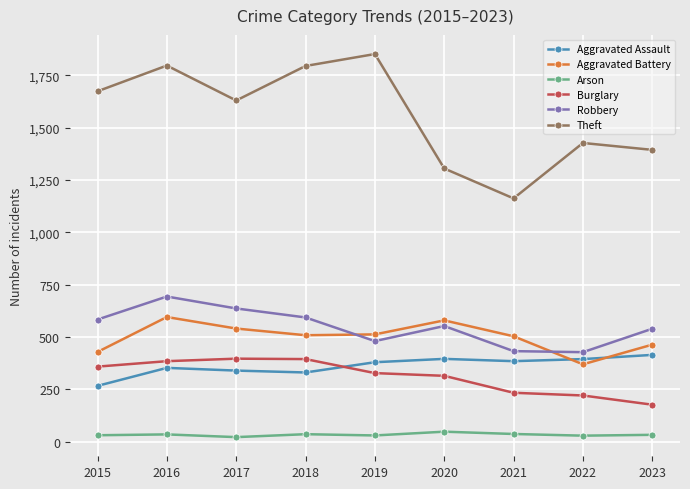

What is the spread (max minus min) of values at 2015?

1644